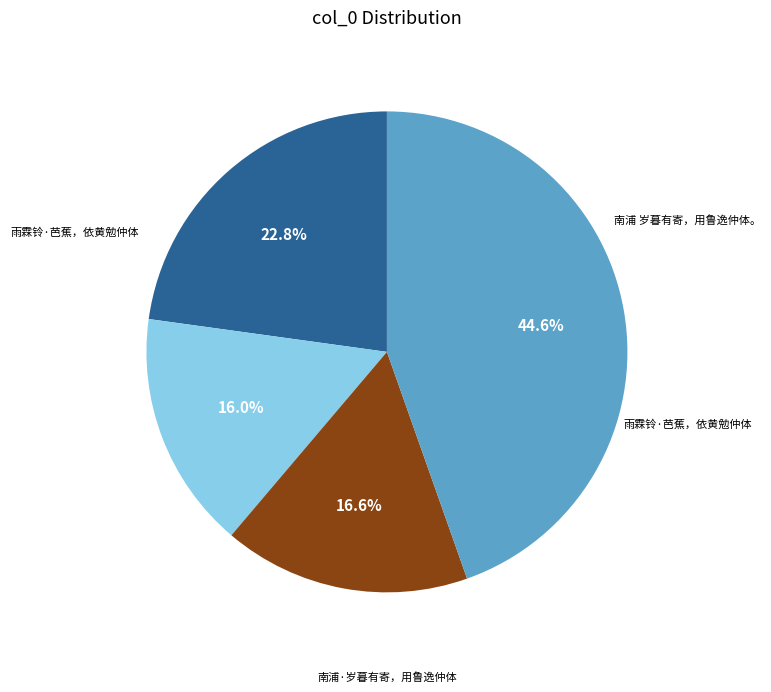

How many slices are in this pie chart?

4